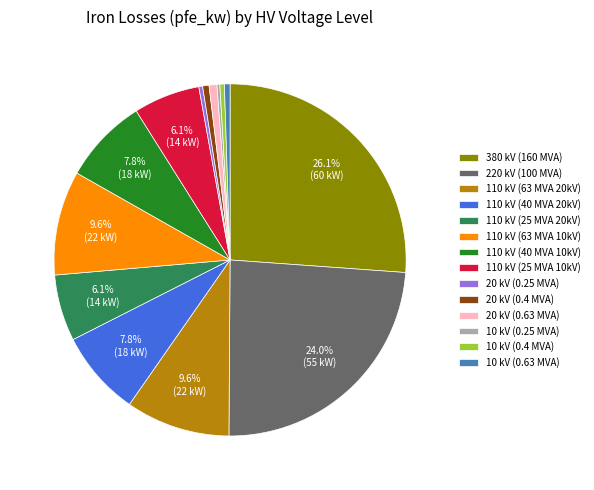

What is the largest slice in the pie chart?

380 kV (160 MVA)